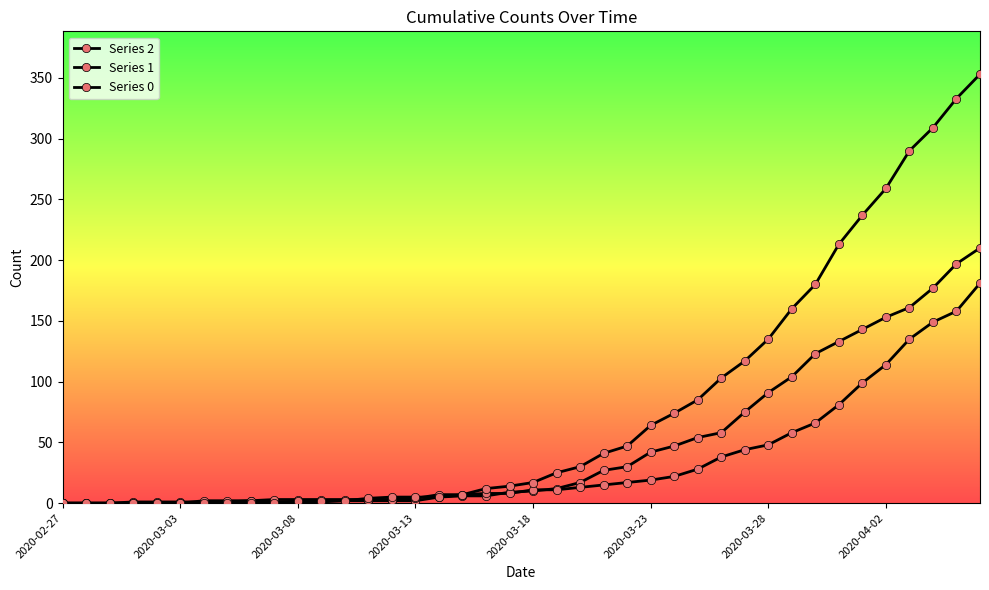

Which series has the largest range (max minus min)?

Series 0